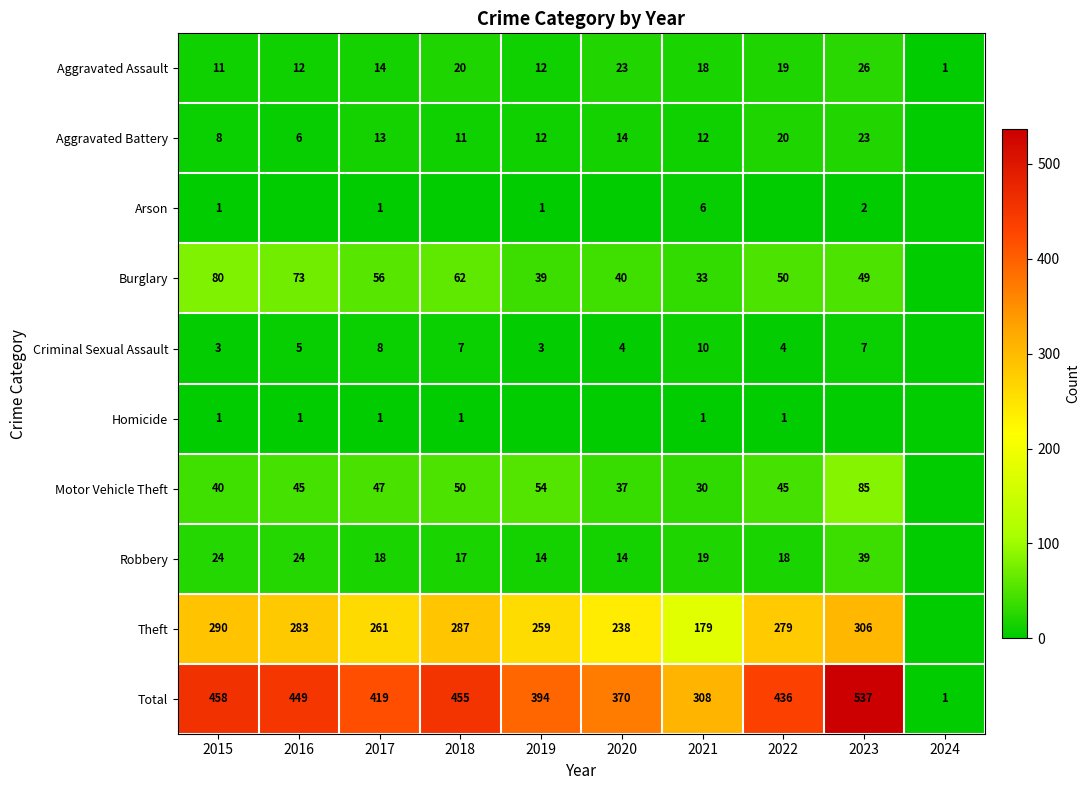

True or false: Burglary has a value of 16 at 2021.

False